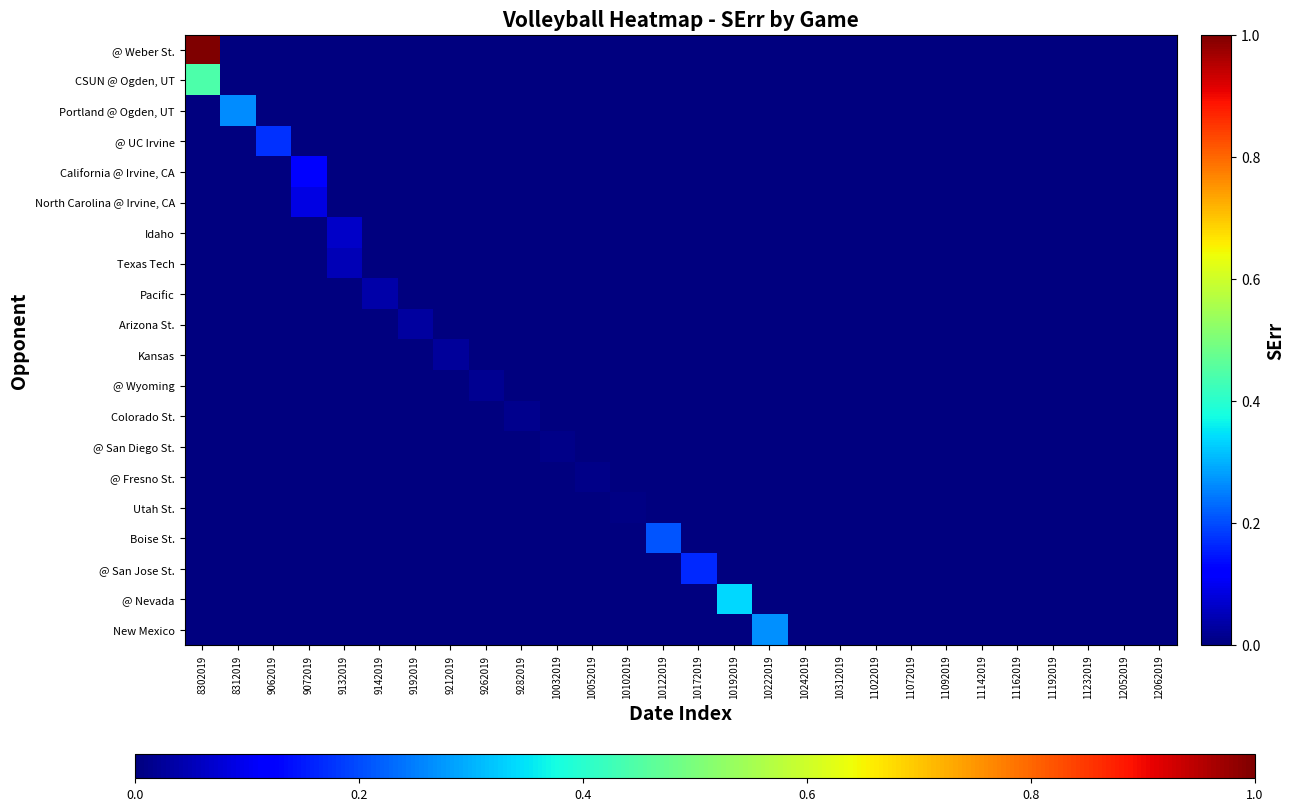

What is the spread (max minus min) of values at 9072019?

0.1